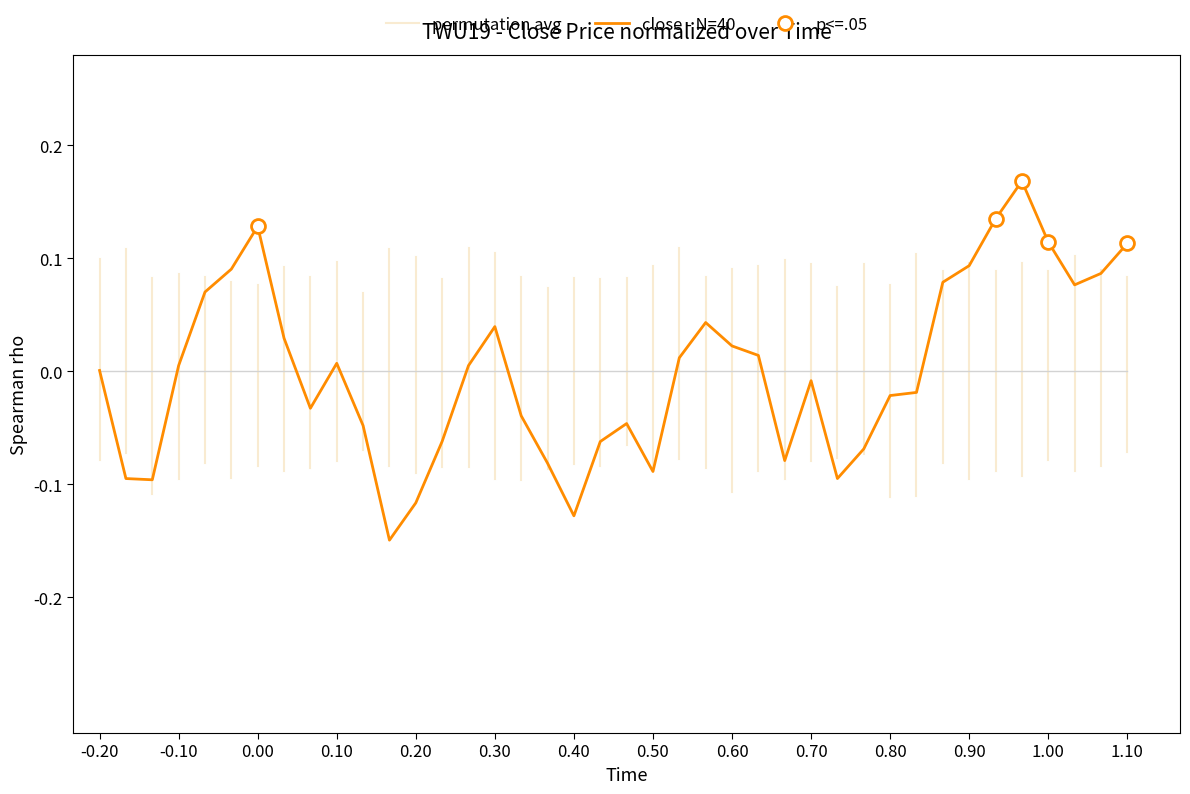

What is the difference between the second highest and second lowest values?

0.3